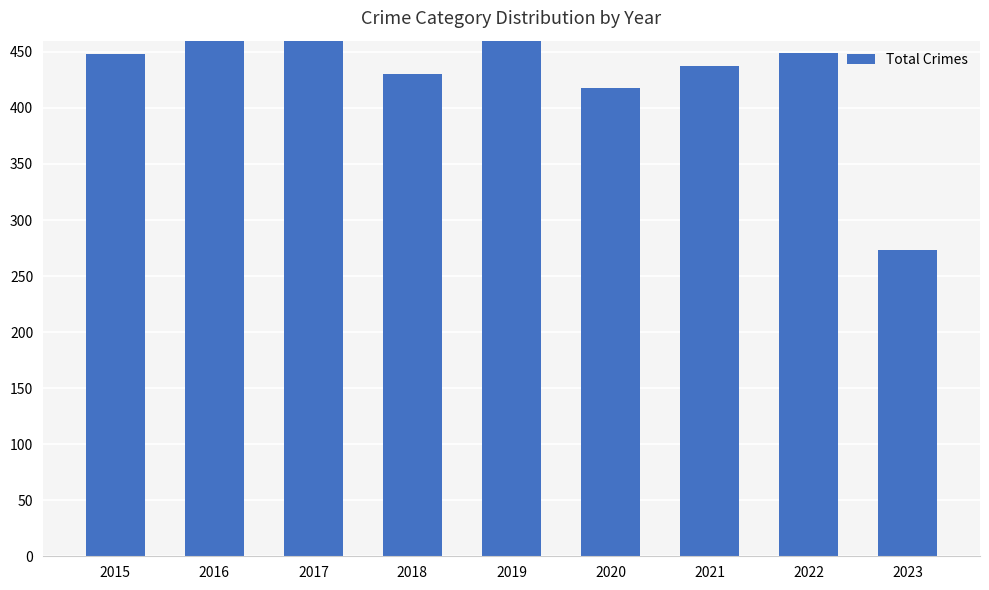

Reading right to left, list all the values displayed in this chart.

273	449	437	418	466	430	542	469	448